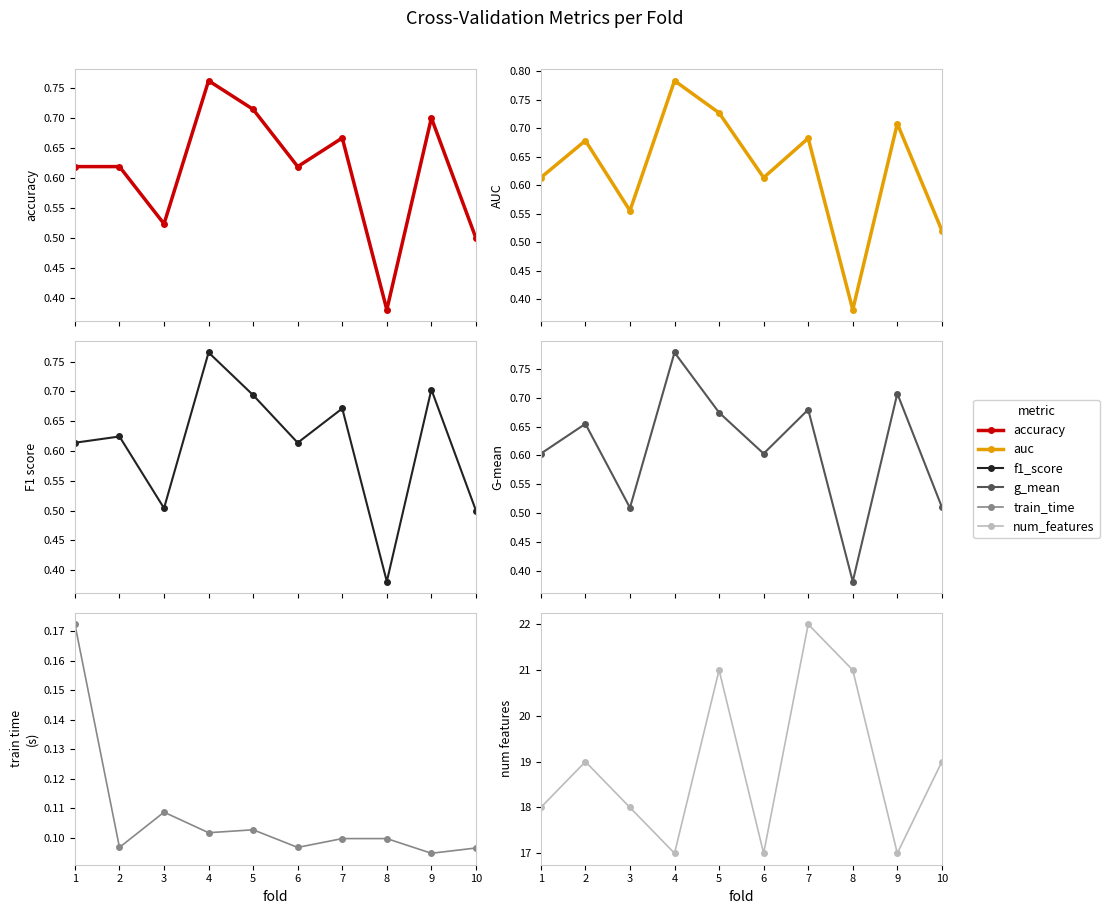

Which series has the largest total across all categories?

num_features